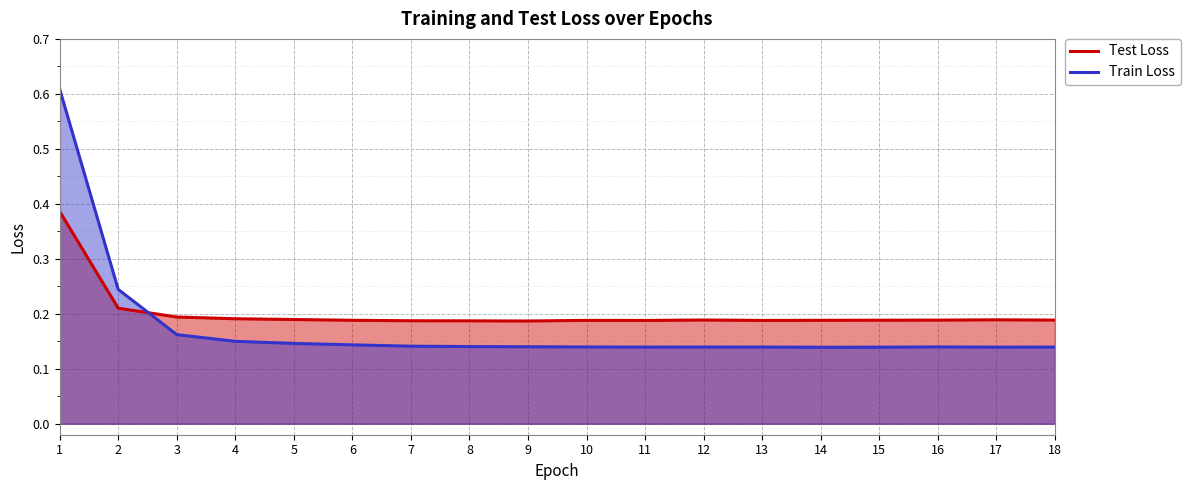

Reading left to right, what are all the values shown in this chart?

Test Loss: 1=0.4	2=0.2	3=0.2	4=0.2	5=0.2	6=0.2	7=0.2	8=0.2	9=0.2	10=0.2	11=0.2	12=0.2	13=0.2	14=0.2	15=0.2	16=0.2	17=0.2	18=0.2
Train Loss: 1=0.6	2=0.2	3=0.2	4=0.1	5=0.1	6=0.1	7=0.1	8=0.1	9=0.1	10=0.1	11=0.1	12=0.1	13=0.1	14=0.1	15=0.1	16=0.1	17=0.1	18=0.1